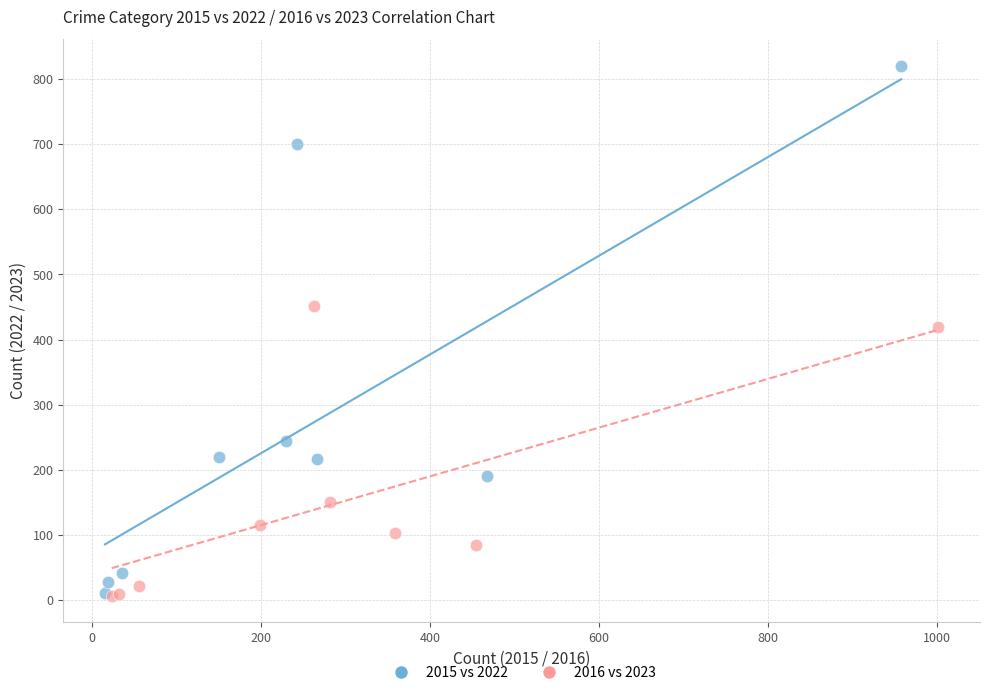

Which series has the widest spread of Y values?

2015 vs 2022